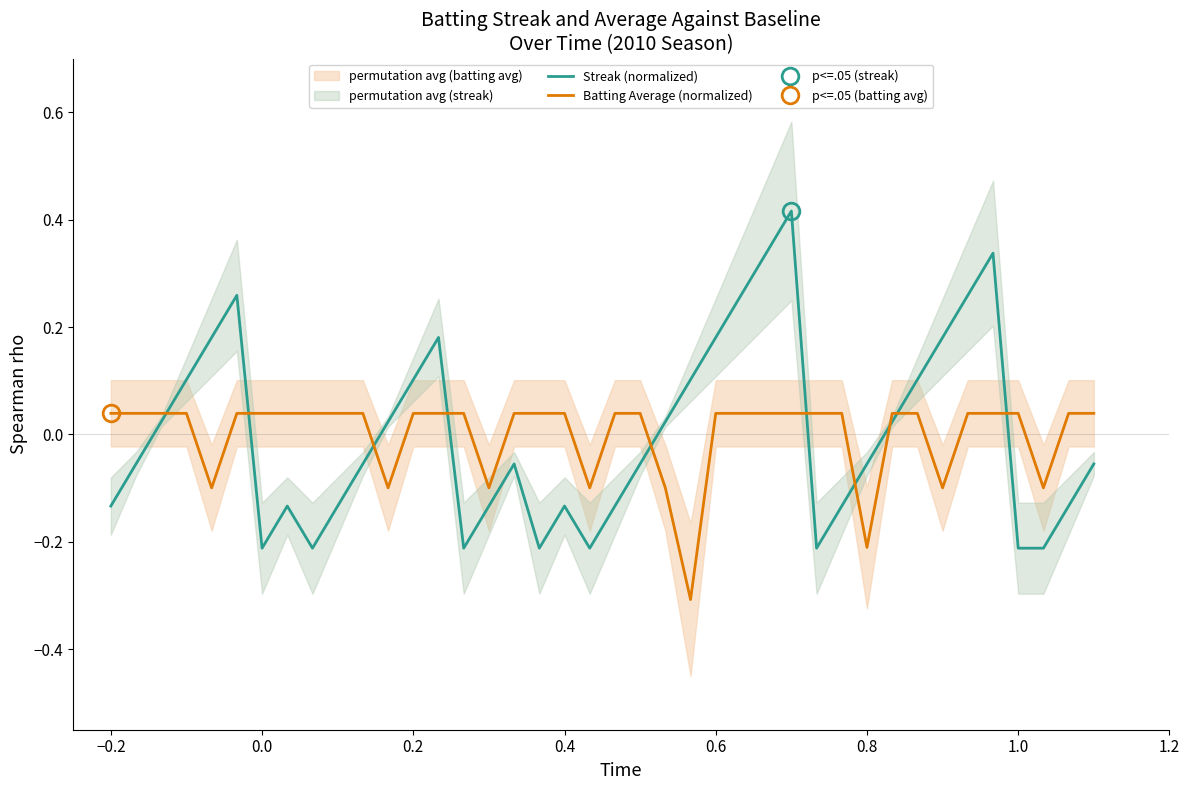

True or false: Batting Average (normalized) has more than 1 interior local peaks.

False